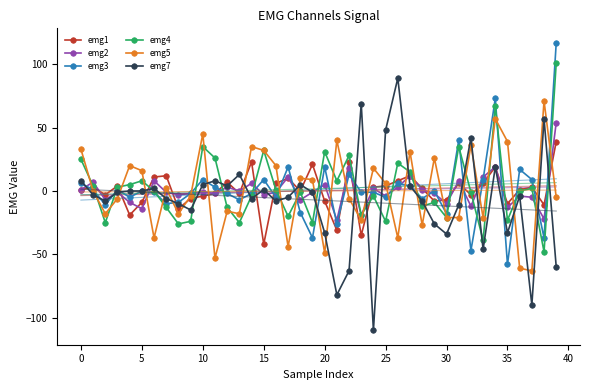

At which label does emg2 reach its minimum?

21